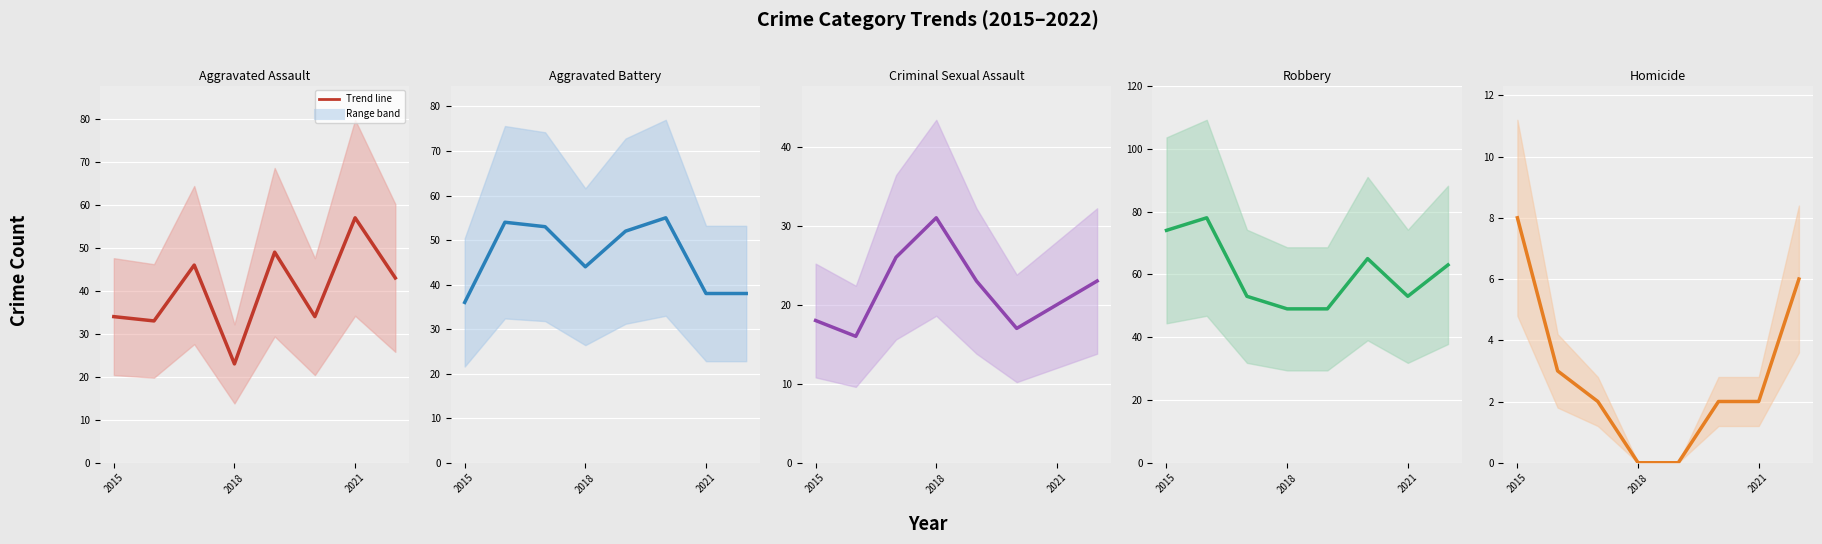

Does the chart display data point markers on the line(s)?

No